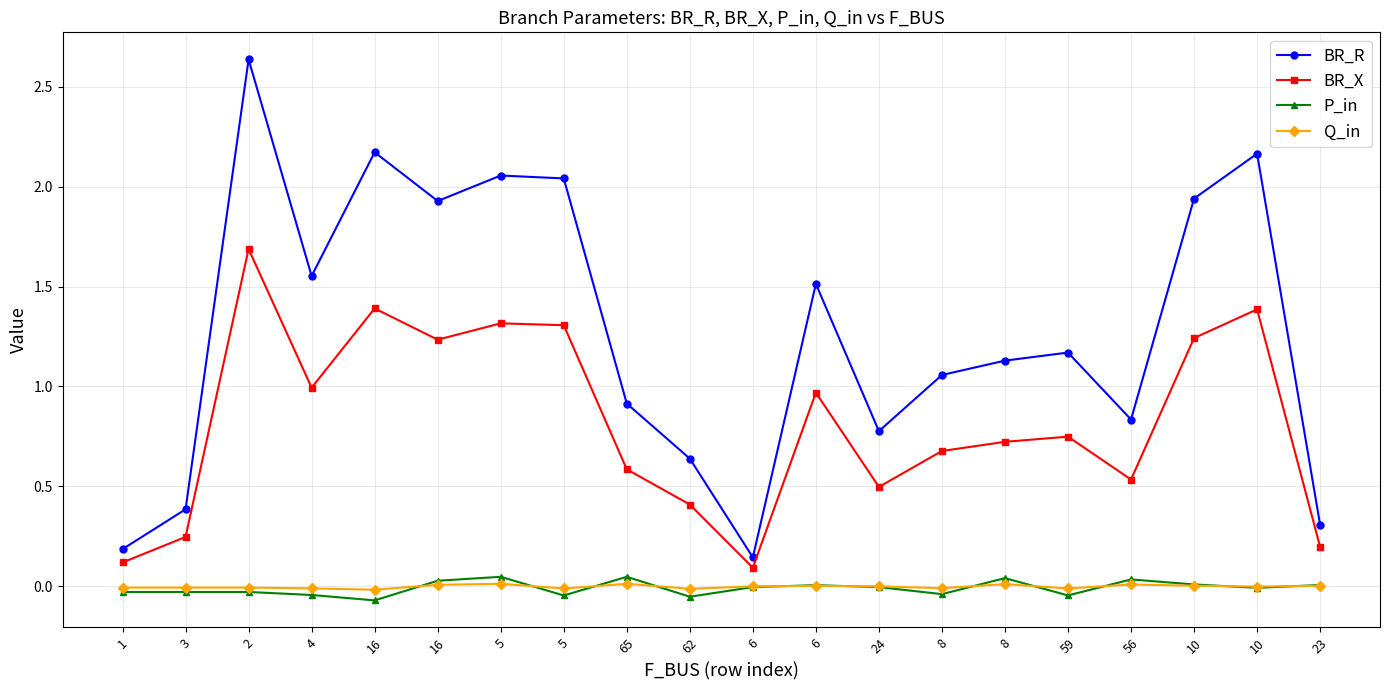

What is the approximate value of BR_R at 10?

1.9